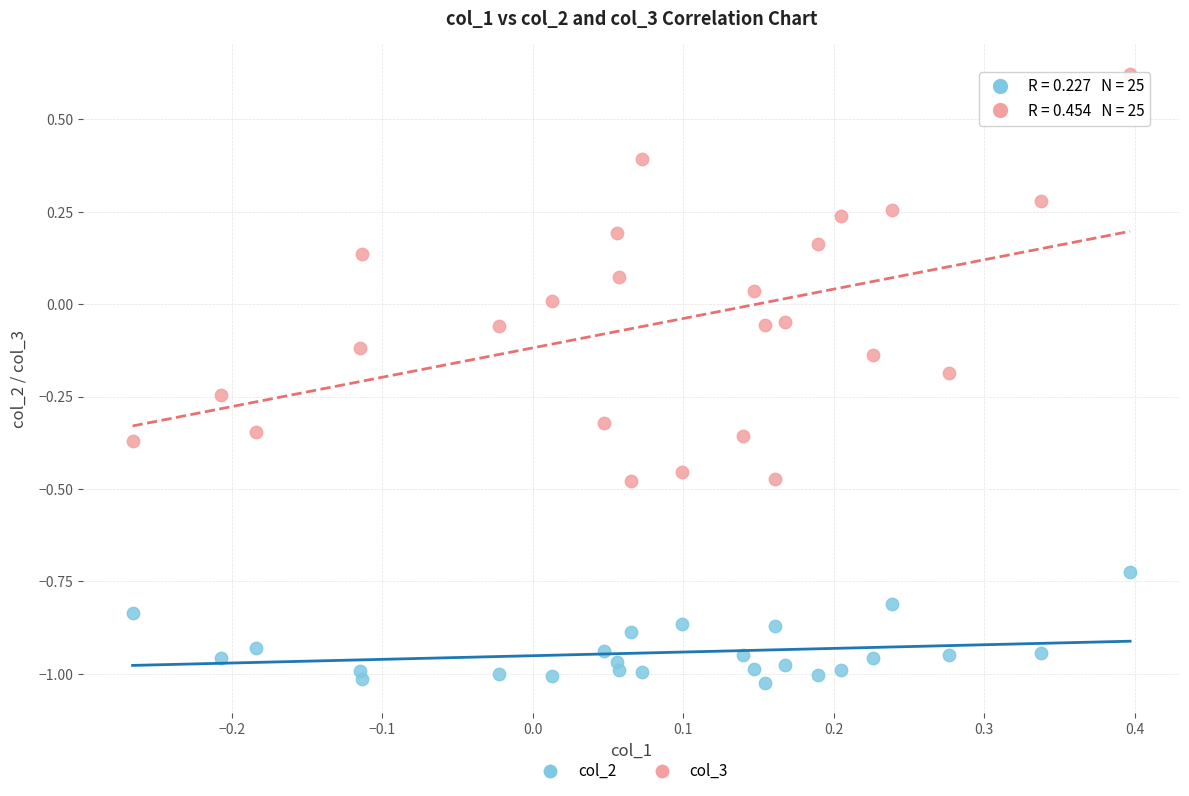

Across all data points, what is the range of Y values (max minus min)?

1.6